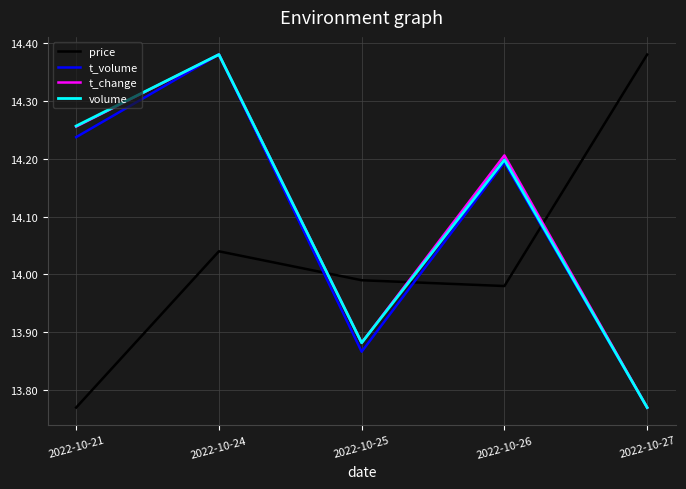

Where is the first local minimum for t_volume?

2022-10-25